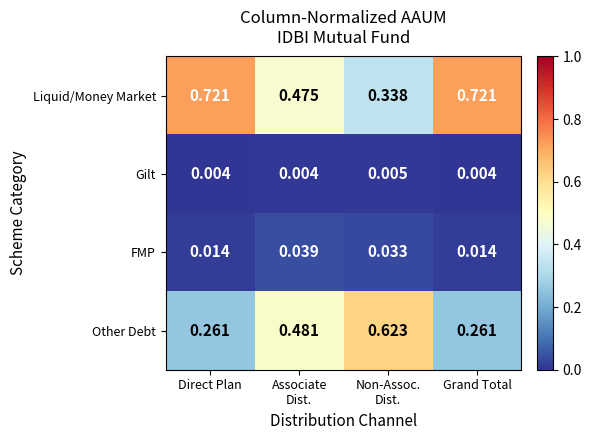

Which series has the widest spread of values?

Liquid/Money Market